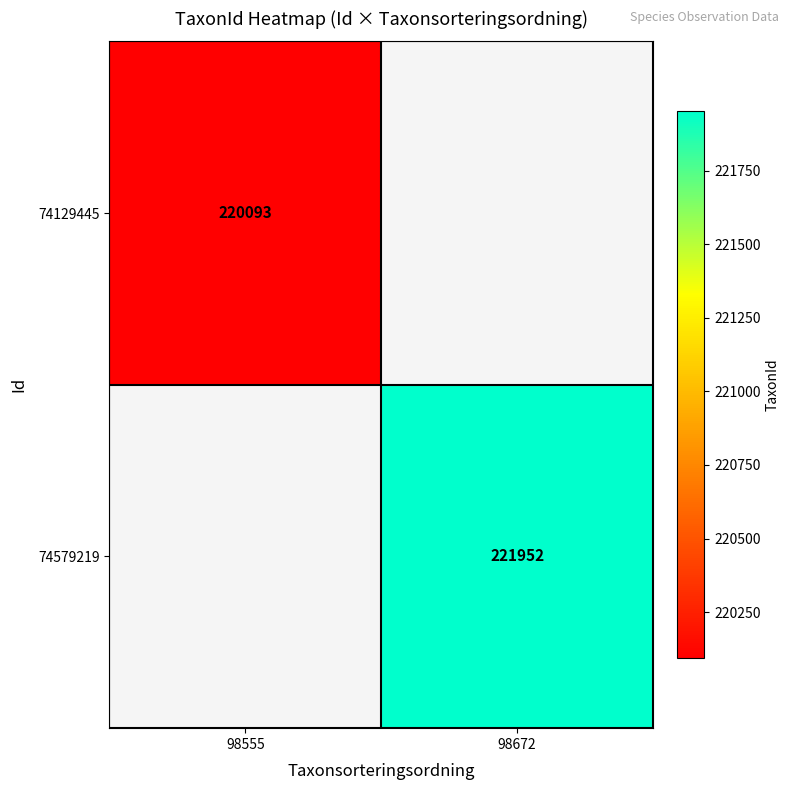

The value of 74129445 at 98555 is 80854. True or false?

False